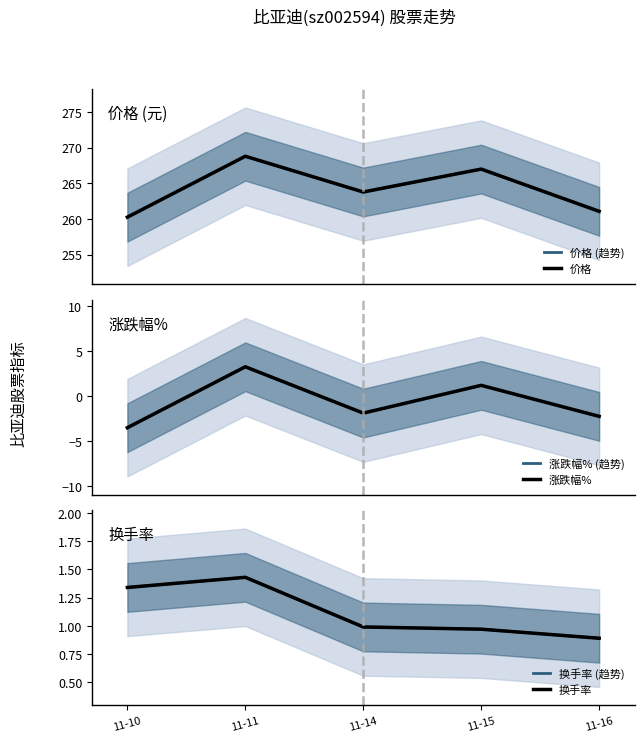

The 涨跌幅% (趋势) series shows 3.3 at 11-11. True or false?

True